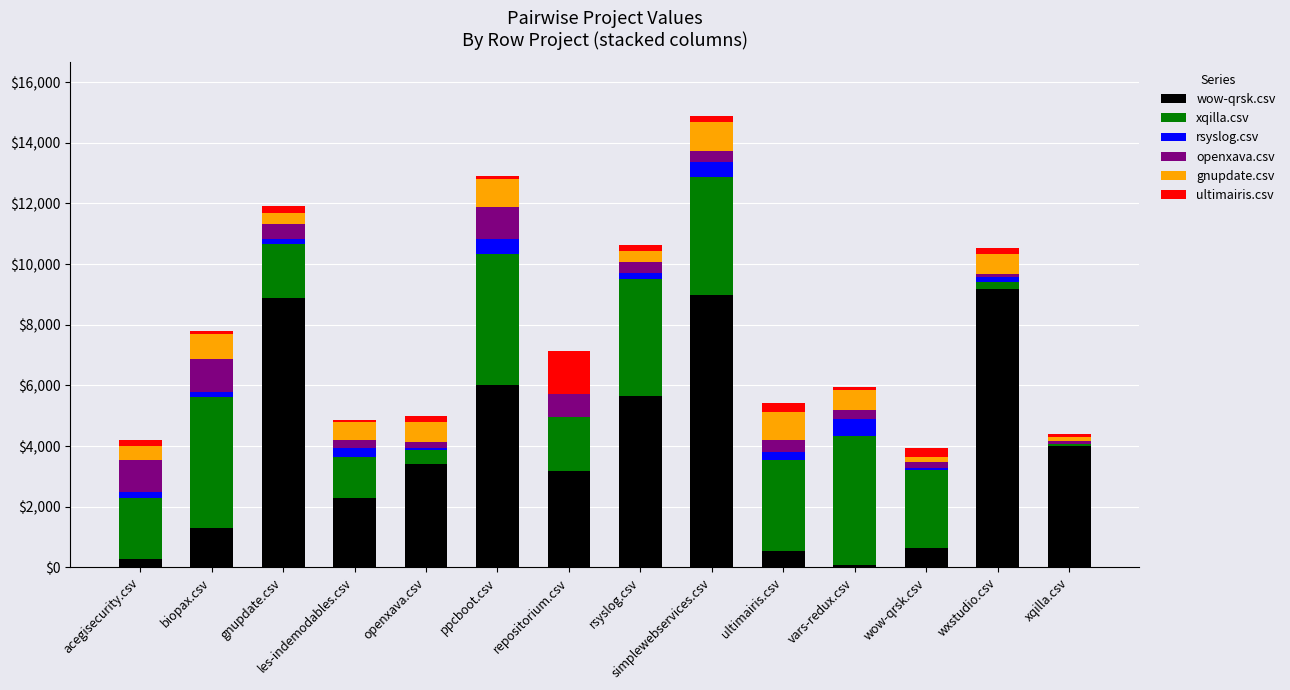

Where is wow-qrsk.csv nearest to the value 4644?

xqilla.csv